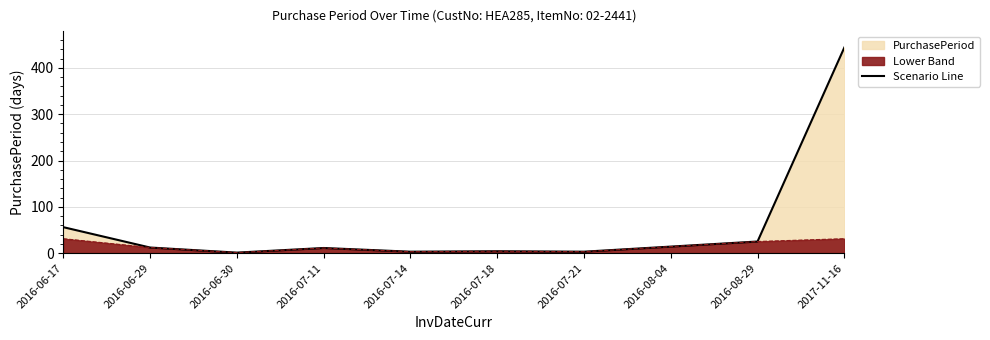

Reading left to right, extract all data points from this chart.

56	12	1	11	3	4	3	14	25	444